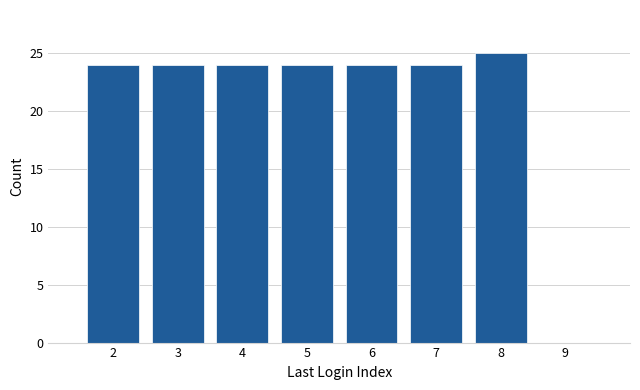

What is the height of the bar covering 5.5 to 6.5 on the x-axis? The values are not printed on the chart, so give them approximately, as read against the axis.

24